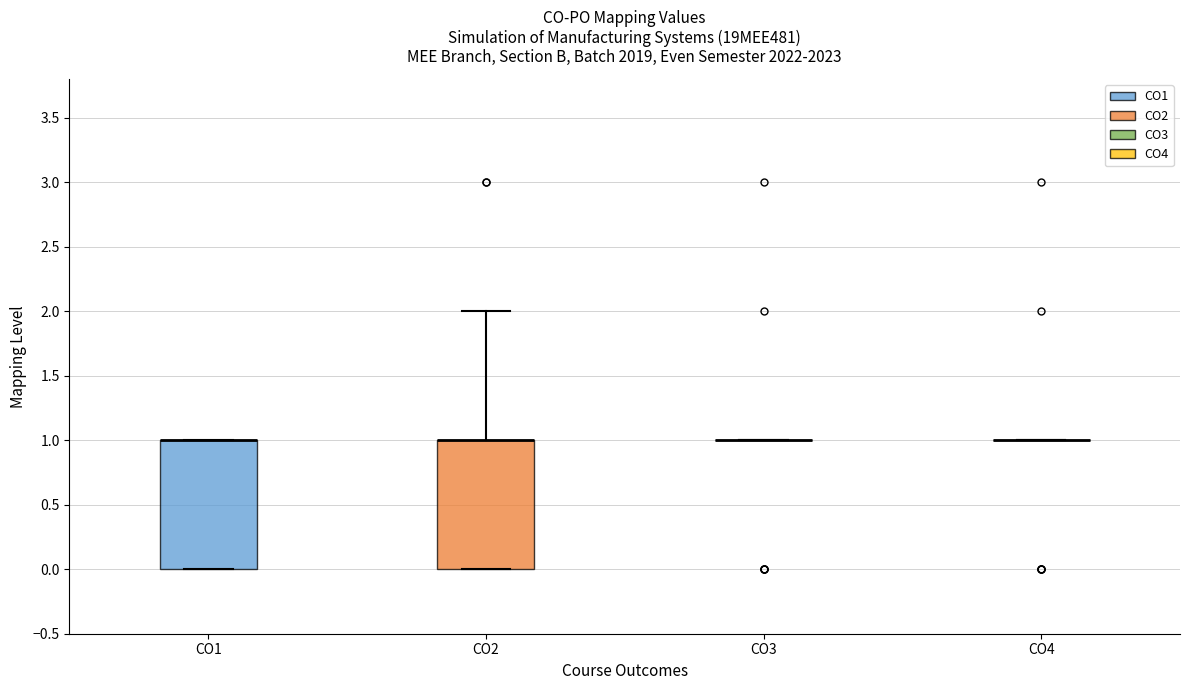

Where is the upper edge of the box for CO1 on the y-axis? The values are not printed on the chart, so give them approximately, as read against the axis.

1